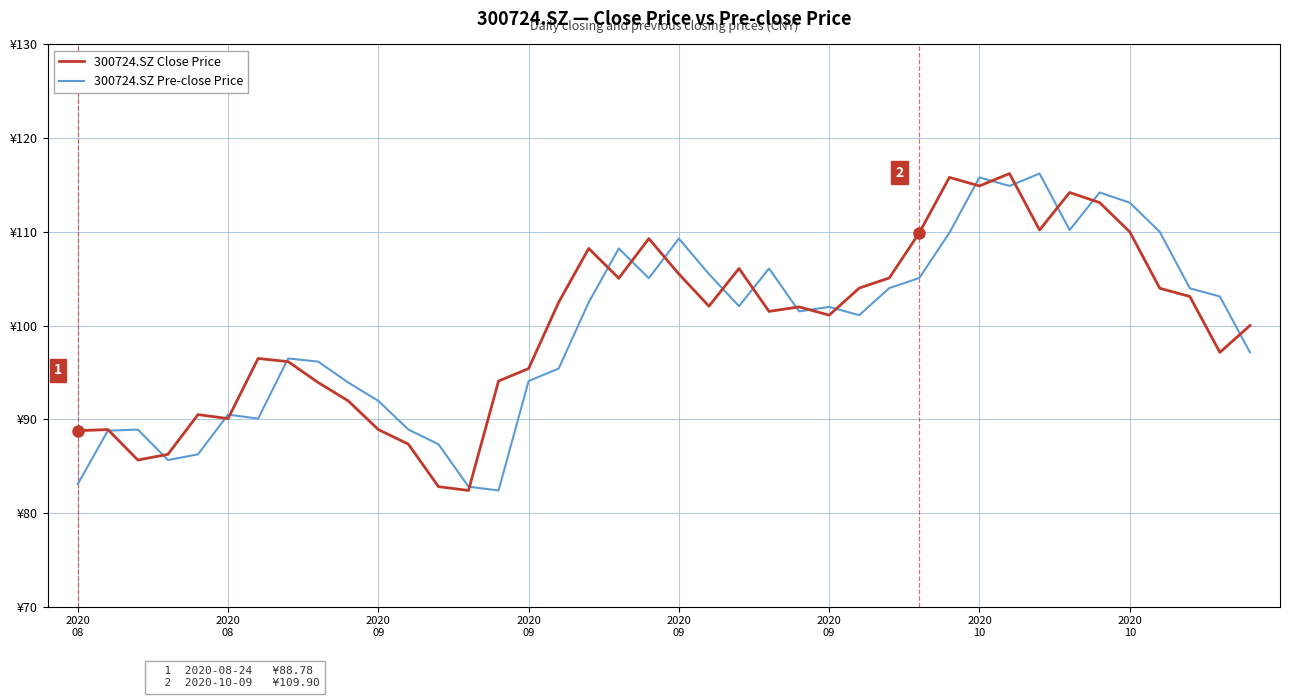

How many intersections are there between 300724.SZ Close Price and 300724.SZ Pre-close Price?

20